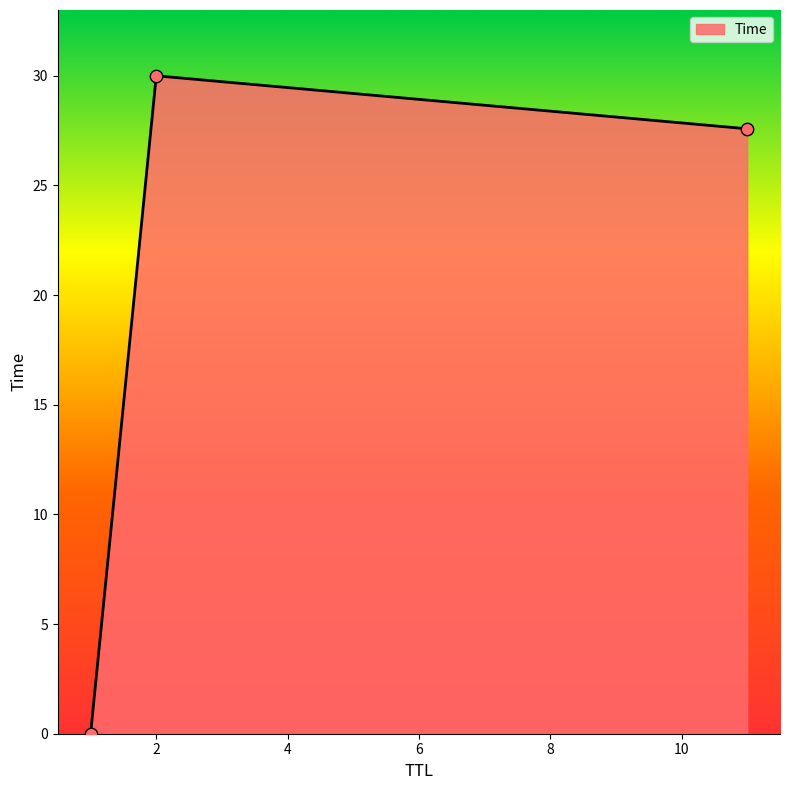

What is the difference between the maximum and second lowest values?

2.4